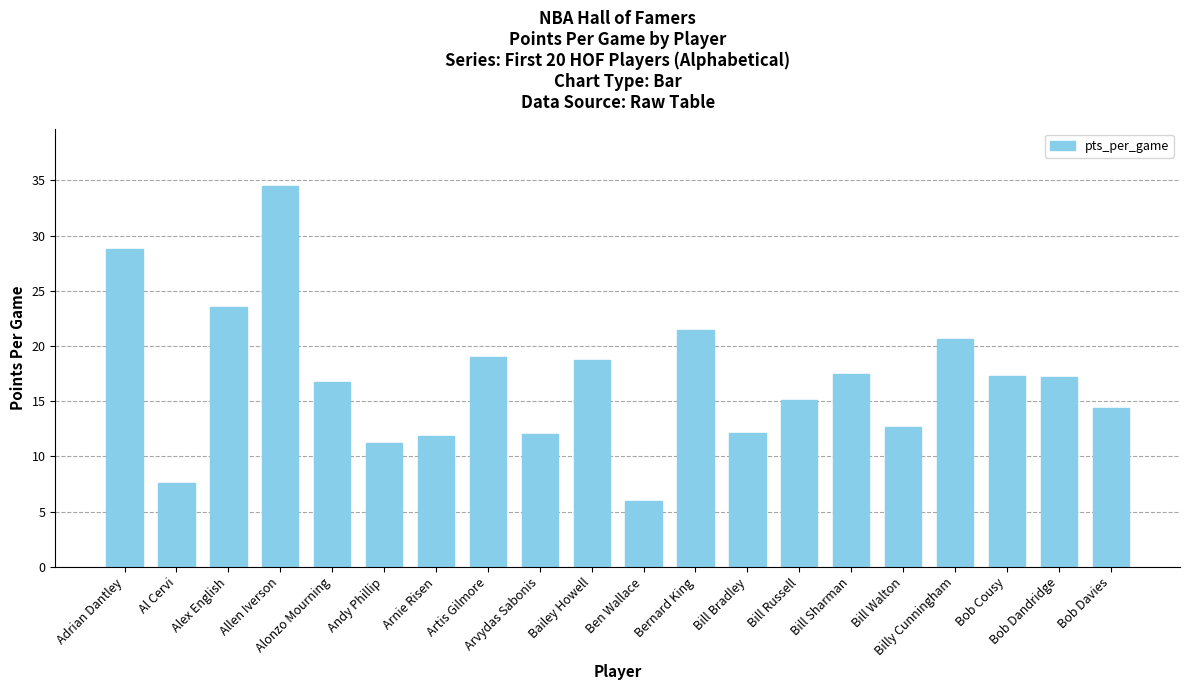

What is the average value?

16.9